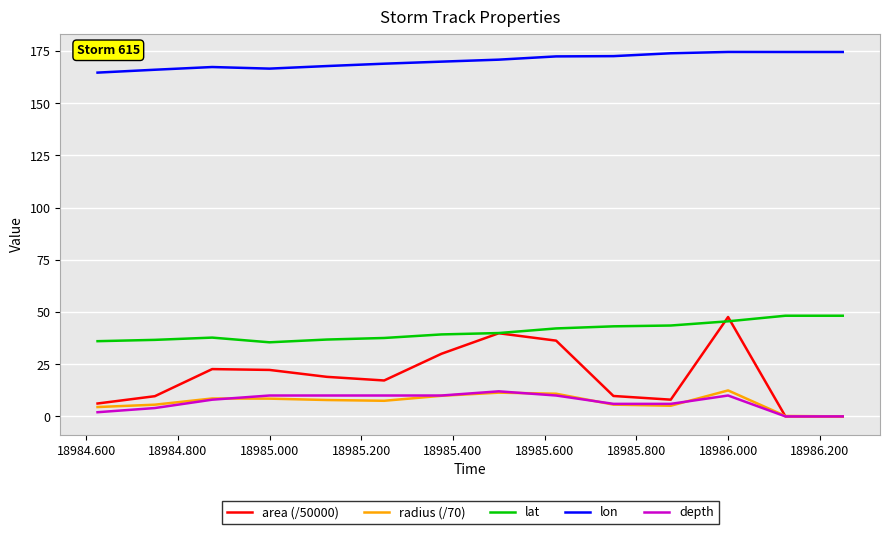

True or false: radius (/70) and depth intersect in this chart.

True